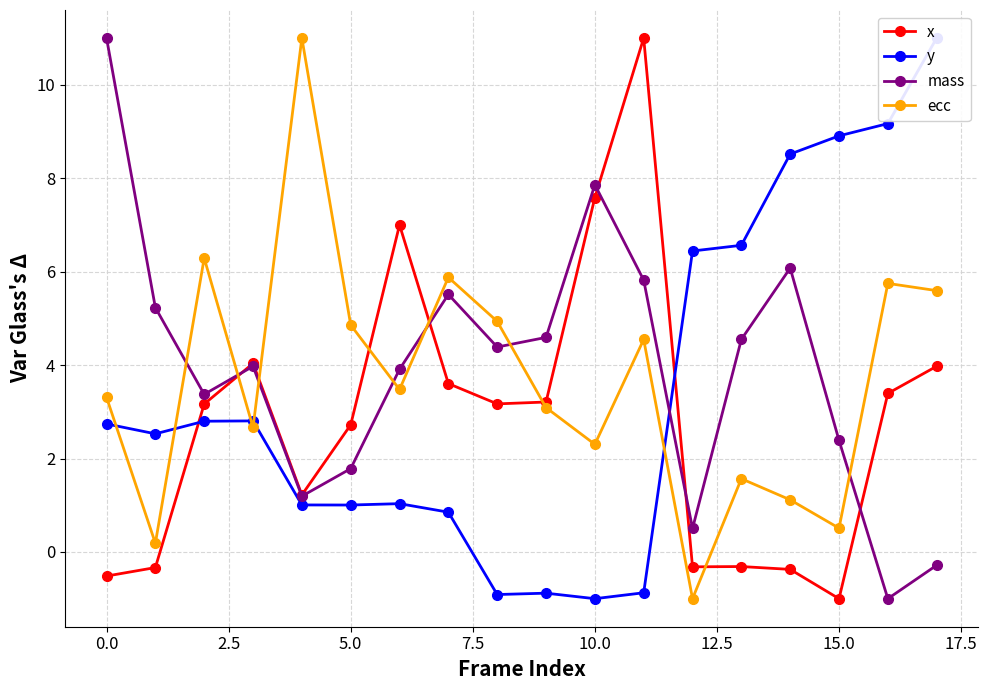

True or false: mass has more than 0 points higher than both neighbors.

True